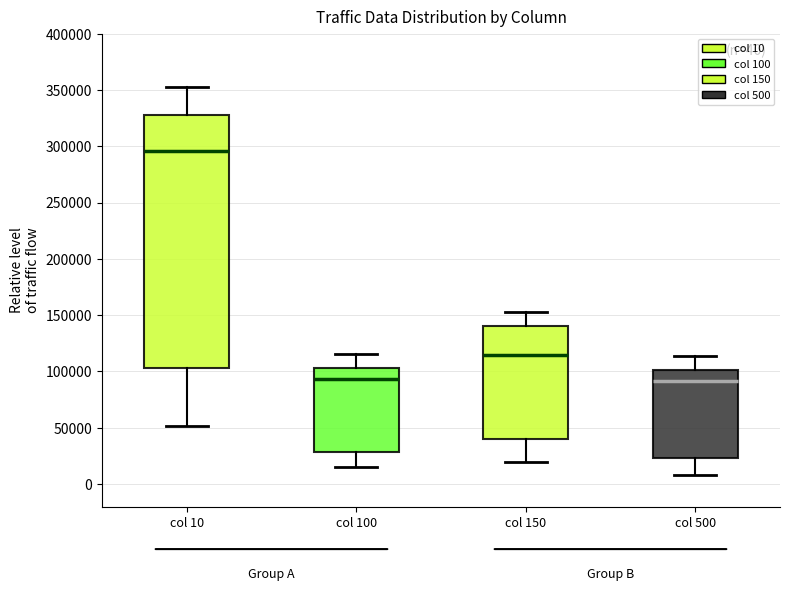

Comparing the boxes themselves (not the whiskers), which one is the tallest?

col 10